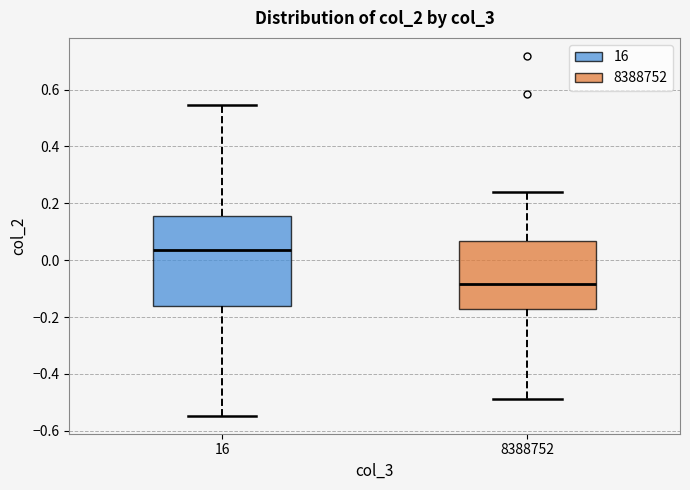

Where does the upper whisker of the box at x = 8388752 end on the y-axis? The values are not printed on the chart, so give them approximately, as read against the axis.

0.24